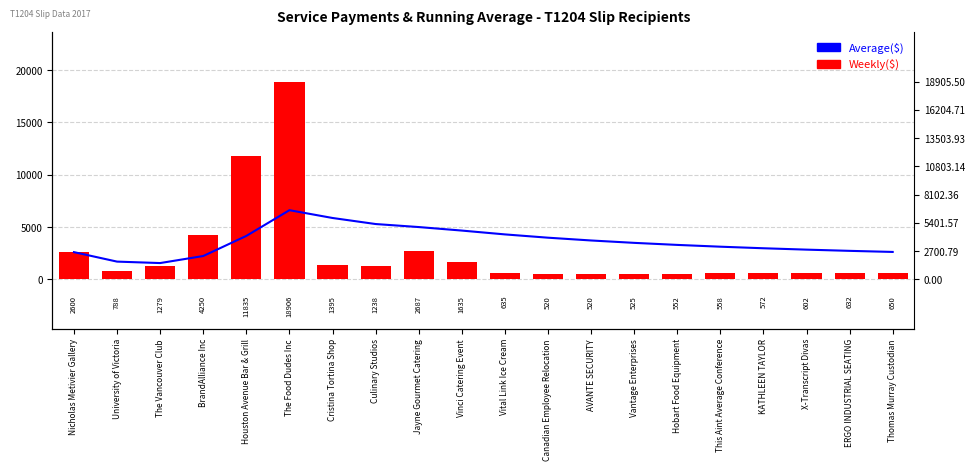

List the series in order of their peak value, highest first.

Weekly($), Average($)